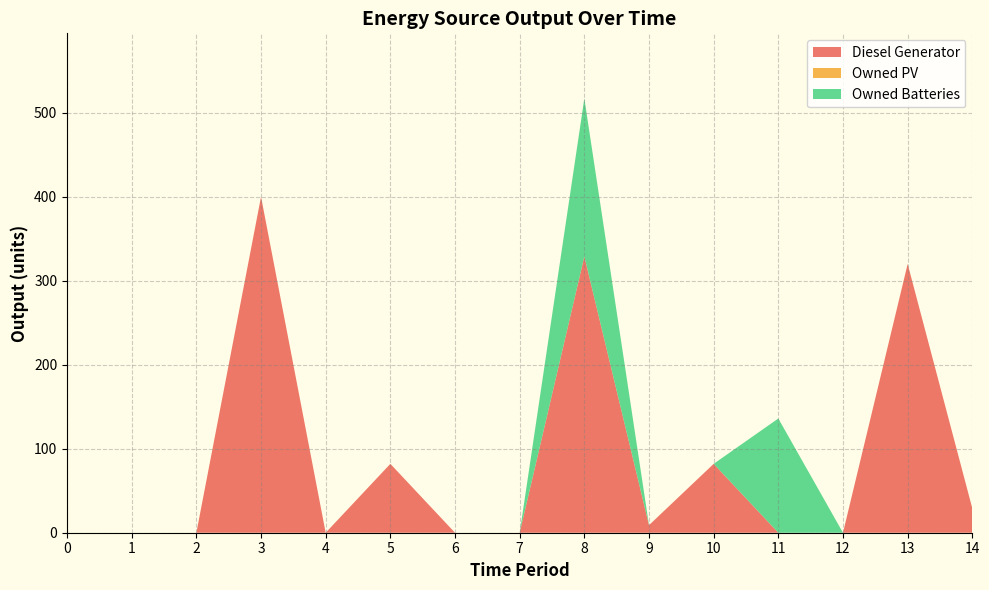

Reading left to right, transcribe all the data shown in this chart.

Diesel Generator: 0=0	1=0	2=0	3=400	4=0	5=82	6=0	7=0	8=329	9=9	10=82	11=0	12=0	13=320	14=29
Owned PV: 0=0	1=0	2=0	3=0	4=0	5=0	6=0	7=0	8=0	9=0	10=0	11=0	12=0	13=0	14=0
Owned Batteries: 0=0	1=0	2=0	3=0	4=0	5=0	6=0	7=0	8=188	9=0	10=0	11=136	12=0	13=0	14=0